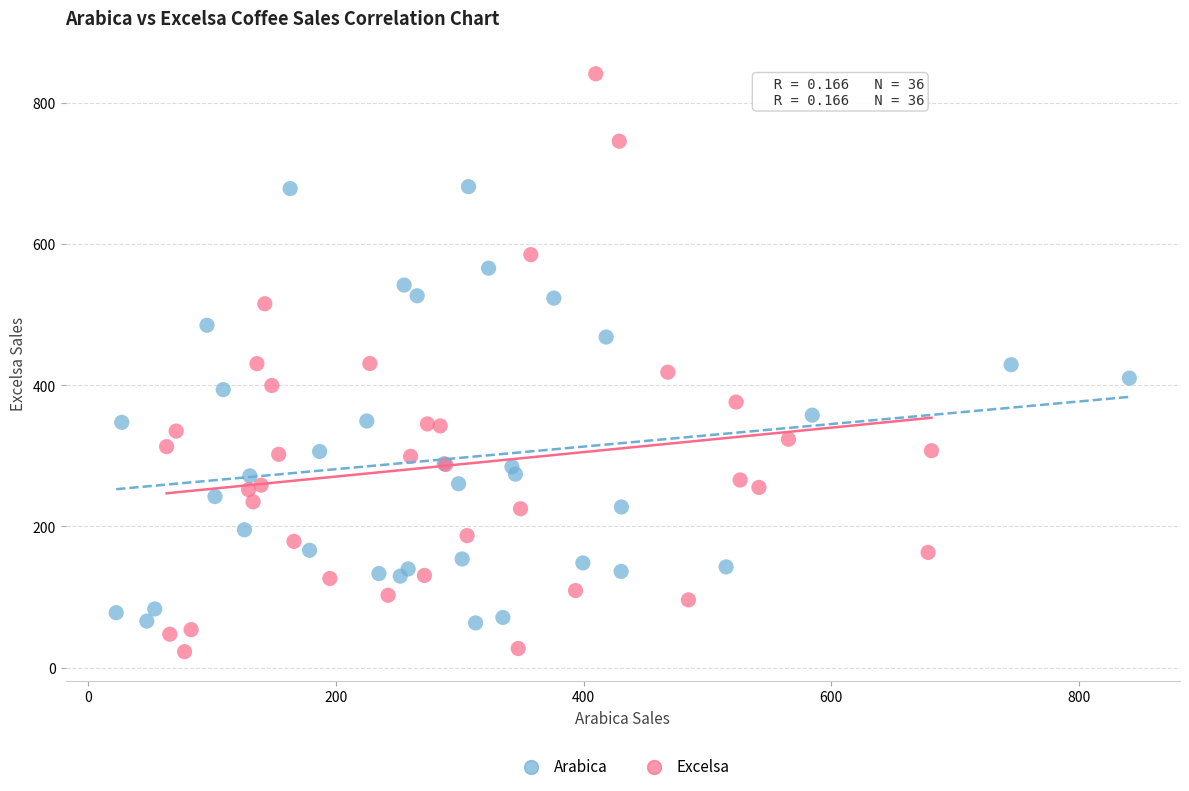

Which series reaches the maximum Y coordinate?

Excelsa